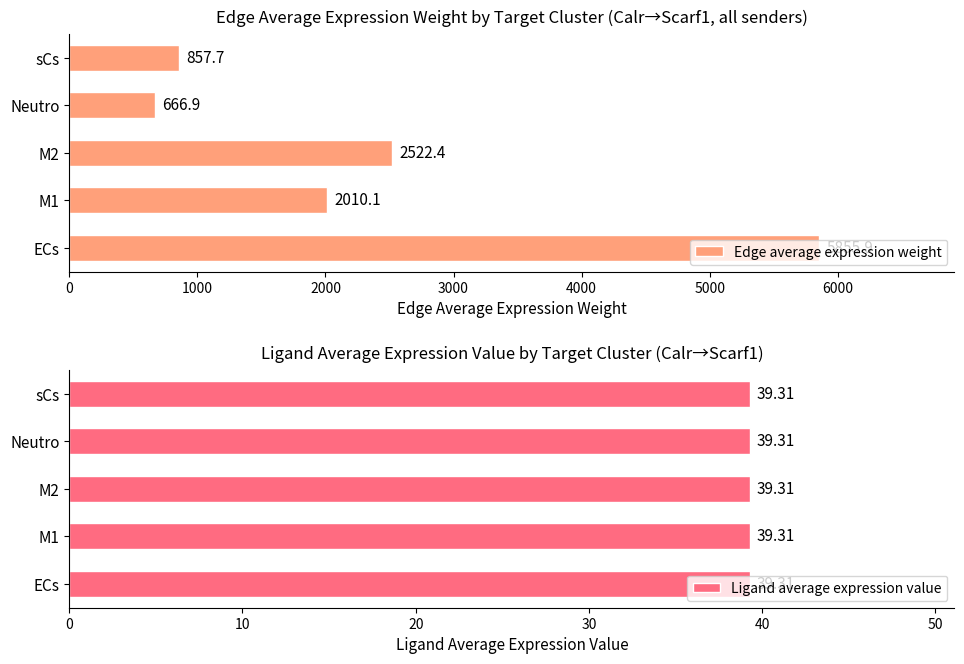

What is the highest value of the Edge average expression weight series?

5855.9